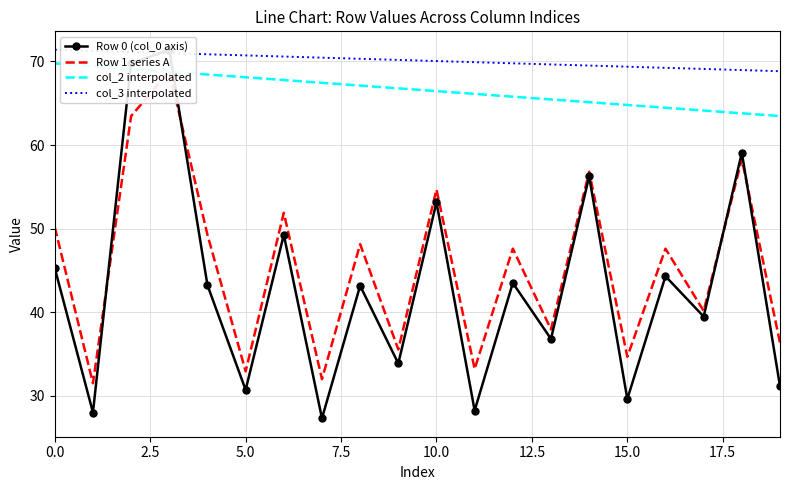

True or false: col_2 interpolated and col_3 interpolated cross at least once.

False